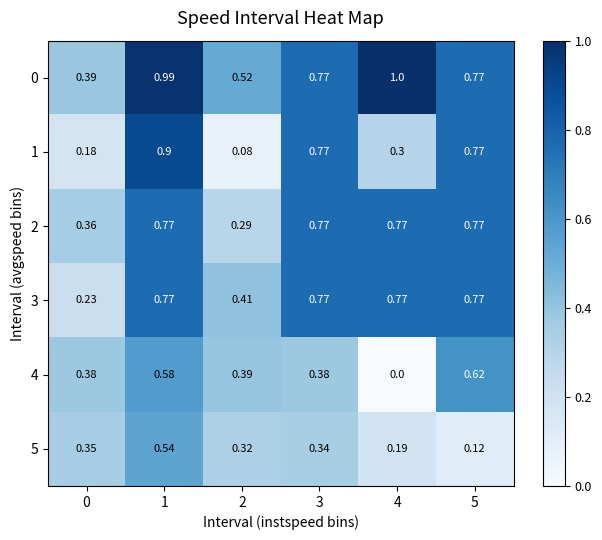

At which category does the chart reach its minimum across all series?

4